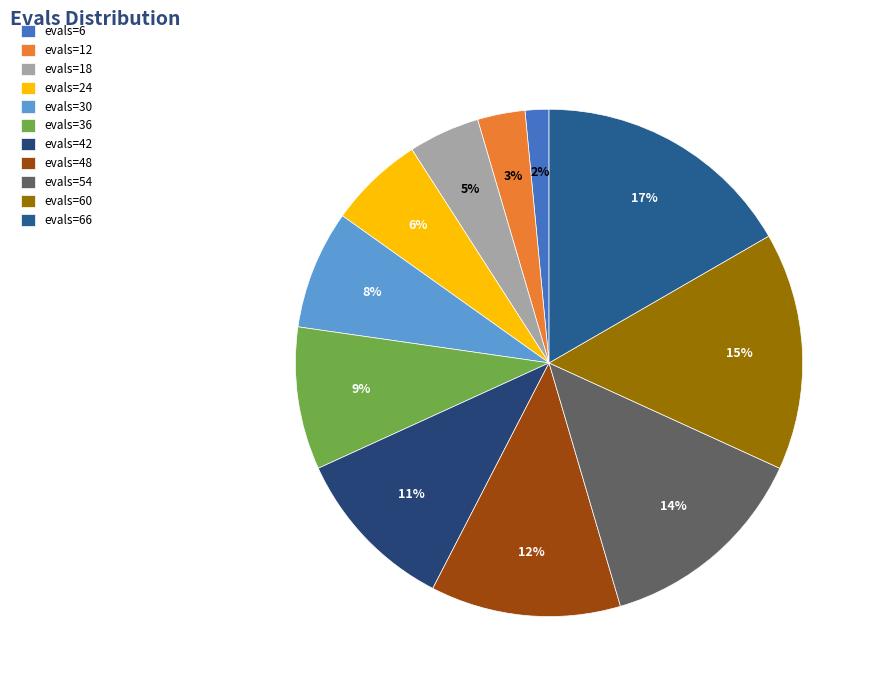

Is the sum of evals=42 and evals=6 greater than half?

No